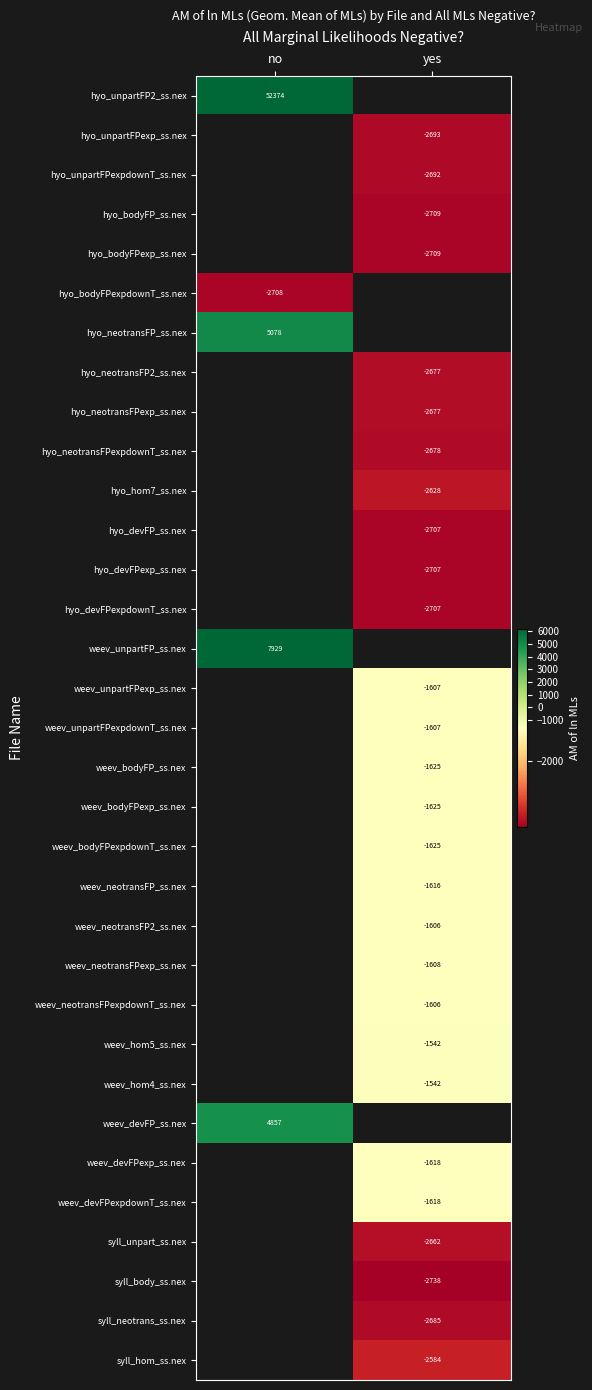

What is the minimum value for hyo_neotransFP_ss.nex?

5078.4